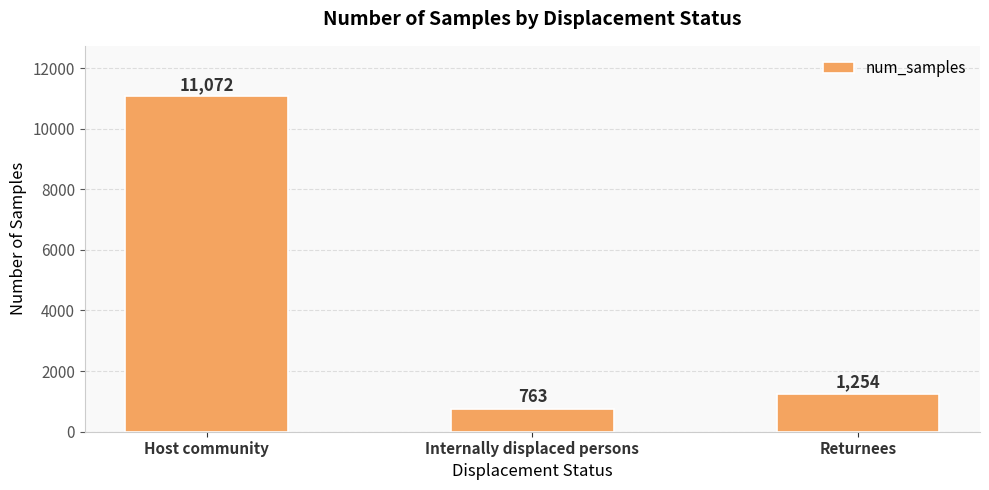

How many values are below 1254?

1